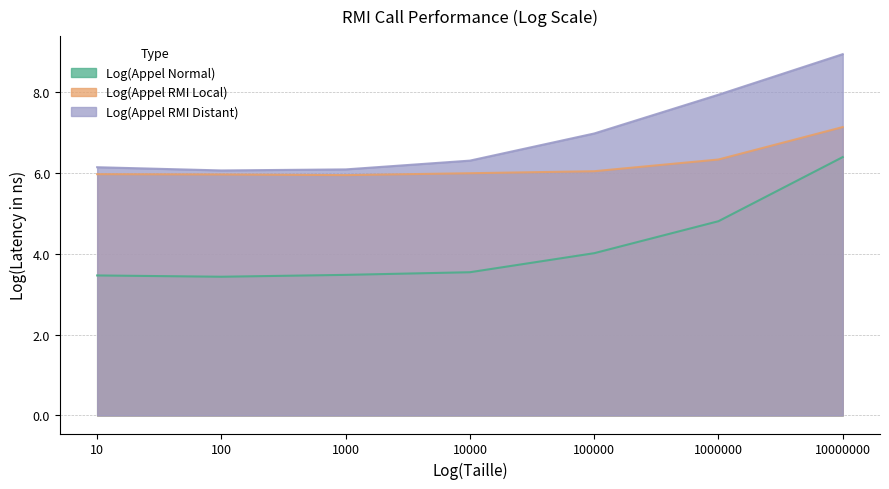

List the labels in order of Log(Appel RMI Local) value, largest first.

10000000, 1000000, 100000, 10000, 10, 100, 1000